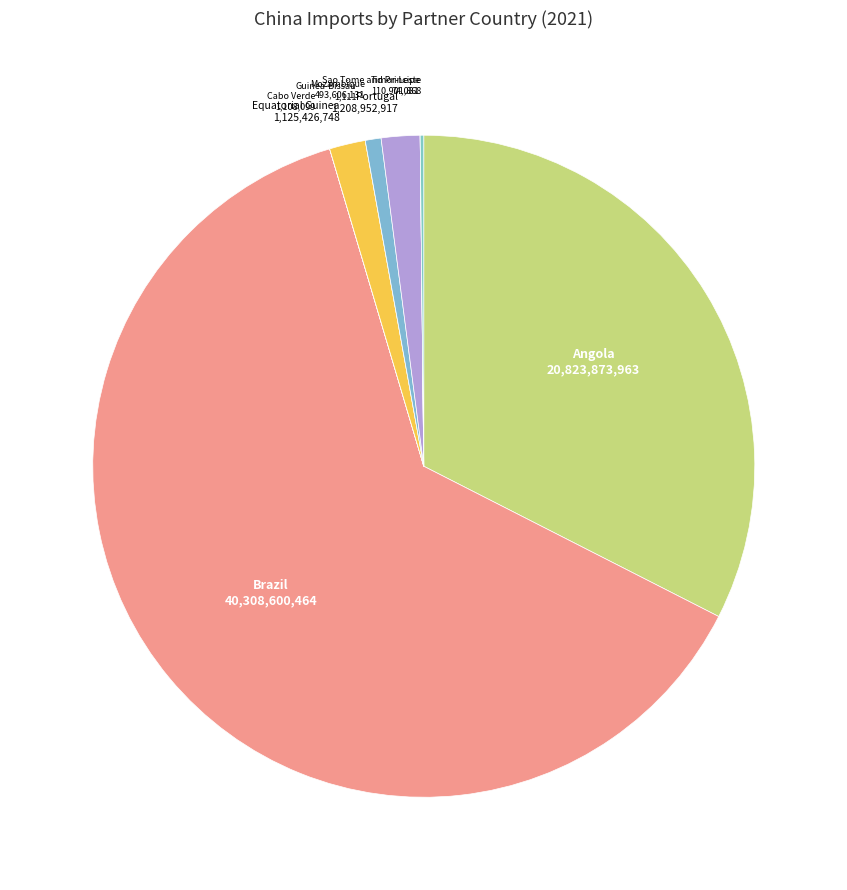

Does Brazil account for over 50% of the chart?

Yes